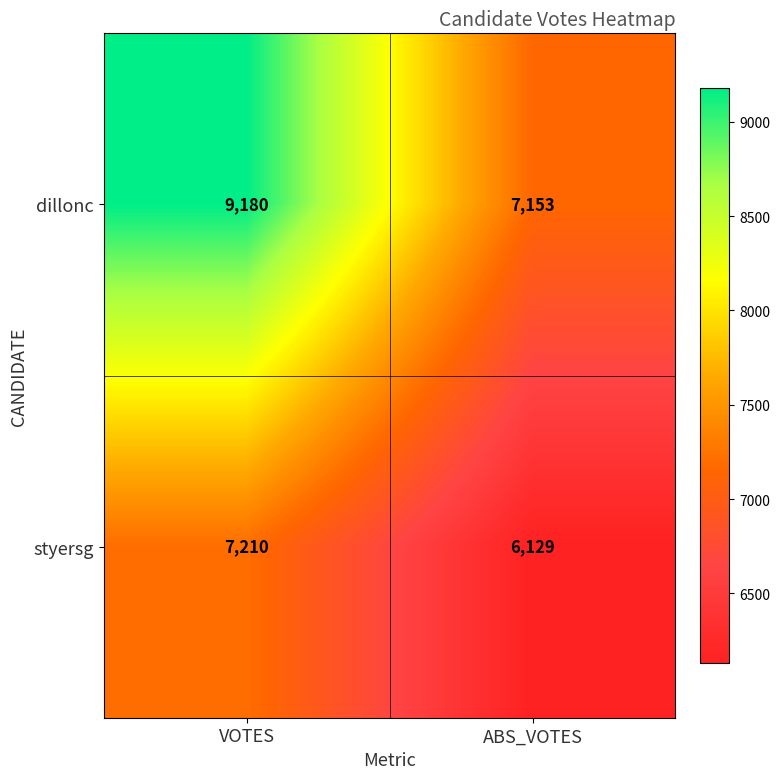

Reading left to right, what are all the values shown in this chart?

dillonc: 9180	7153
styersg: 7210	6129